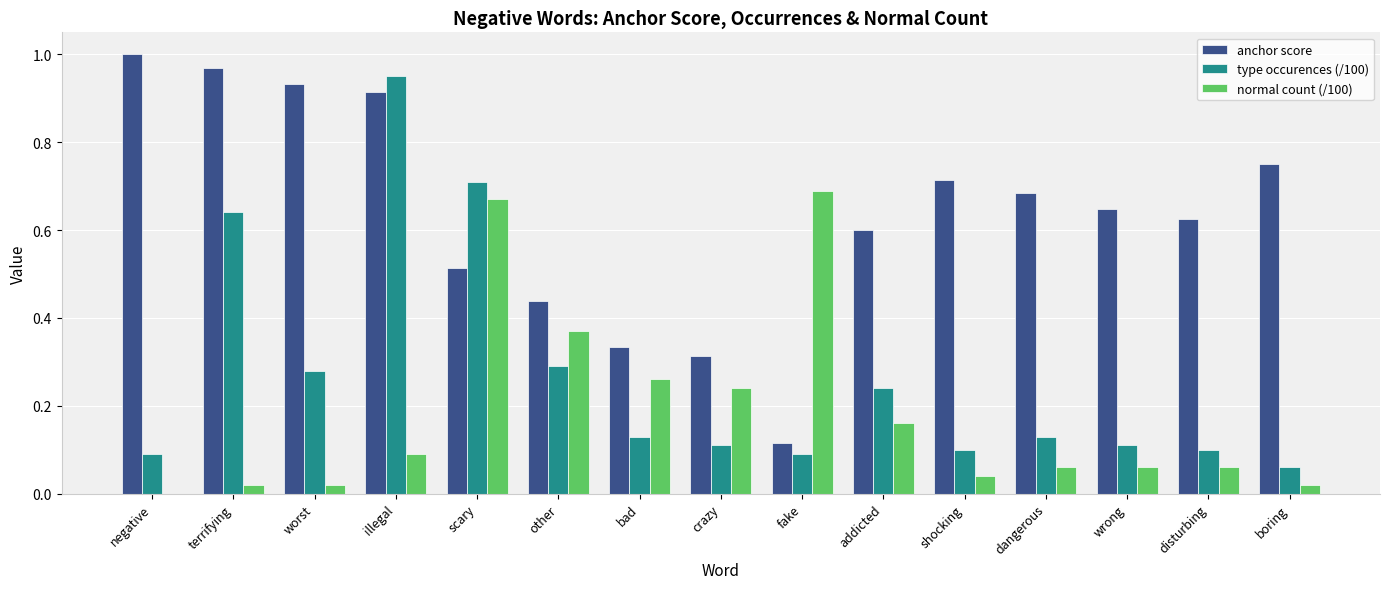

At which category does the chart reach its peak across all series?

negative